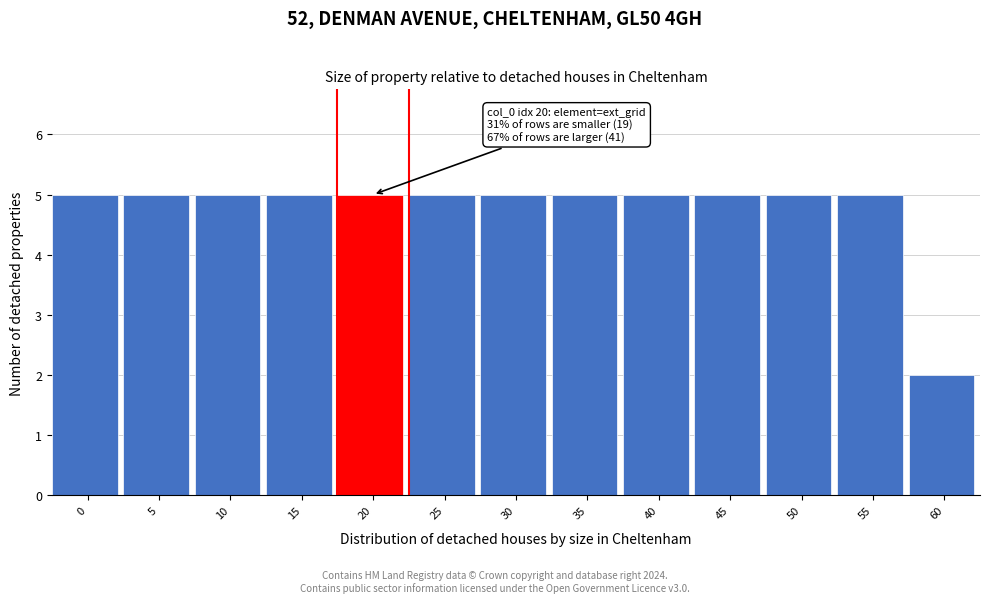

Reading left to right, extract all data points from this chart.

5	5	5	5	5	5	5	5	5	5	5	5	2